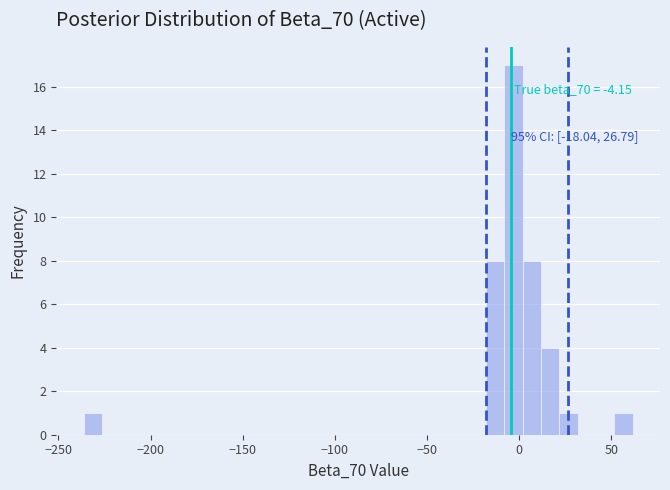

Around what value on the x-axis is the tallest bar? Give the approximate position of its centre, as read against the axis.

-5